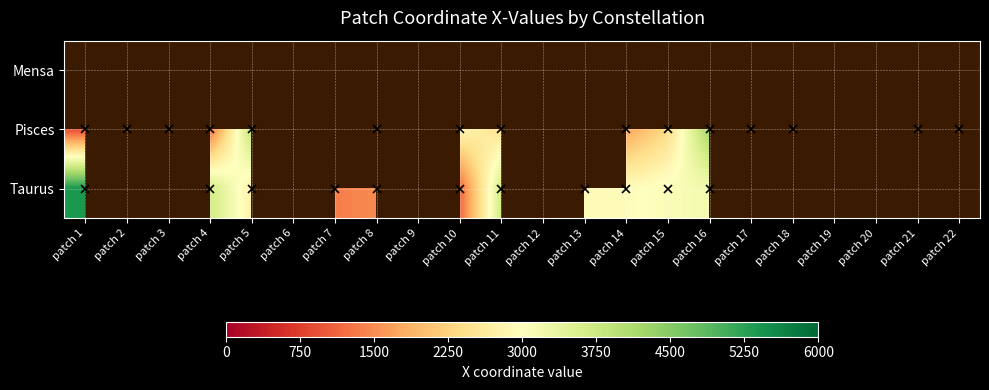

Between patch 13 and patch 16, which series saw the biggest shift?

Pisces